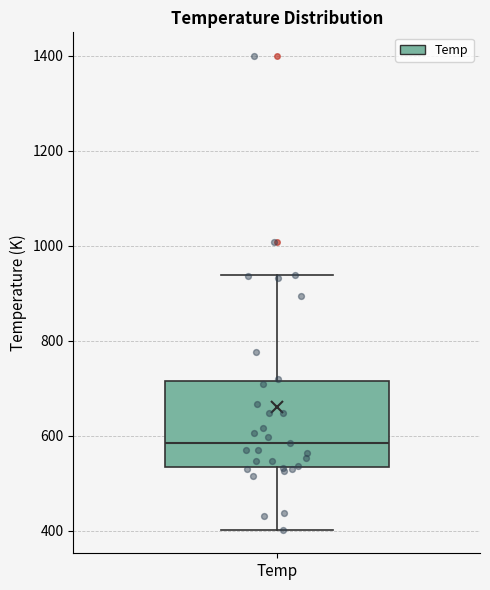

Read this box plot against the y-axis: the position of the median line, the range covered by the box, and the ends of both whiskers. The values are not printed on the chart, so give them approximately, as read against the axis.

median 580, box 540 to 720, whiskers 400 to 940